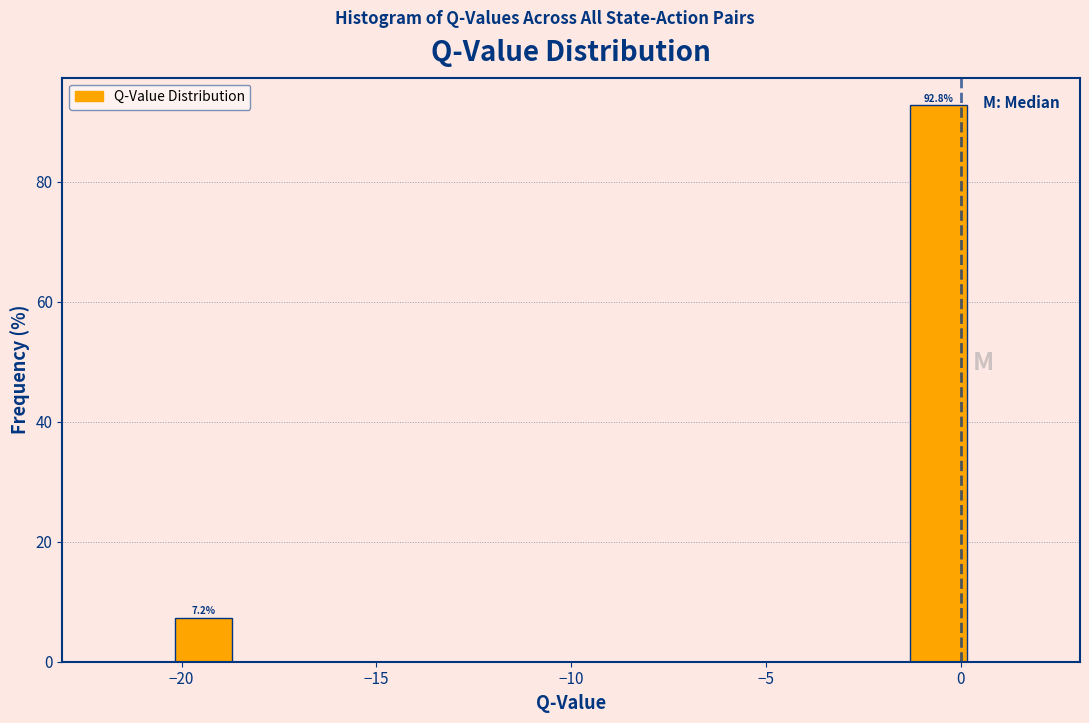

Around what value on the x-axis is the tallest bar? Give the approximate position of its centre, as read against the axis.

-0.5